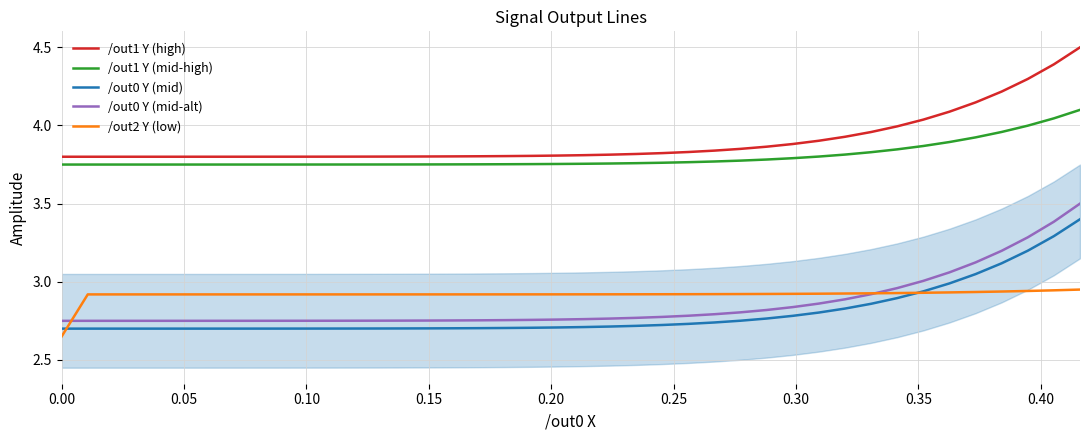

List the series in order of their peak value, highest first.

/out1 Y (high), /out1 Y (mid-high), /out0 Y (mid-alt), /out0 Y (mid), /out2 Y (low)